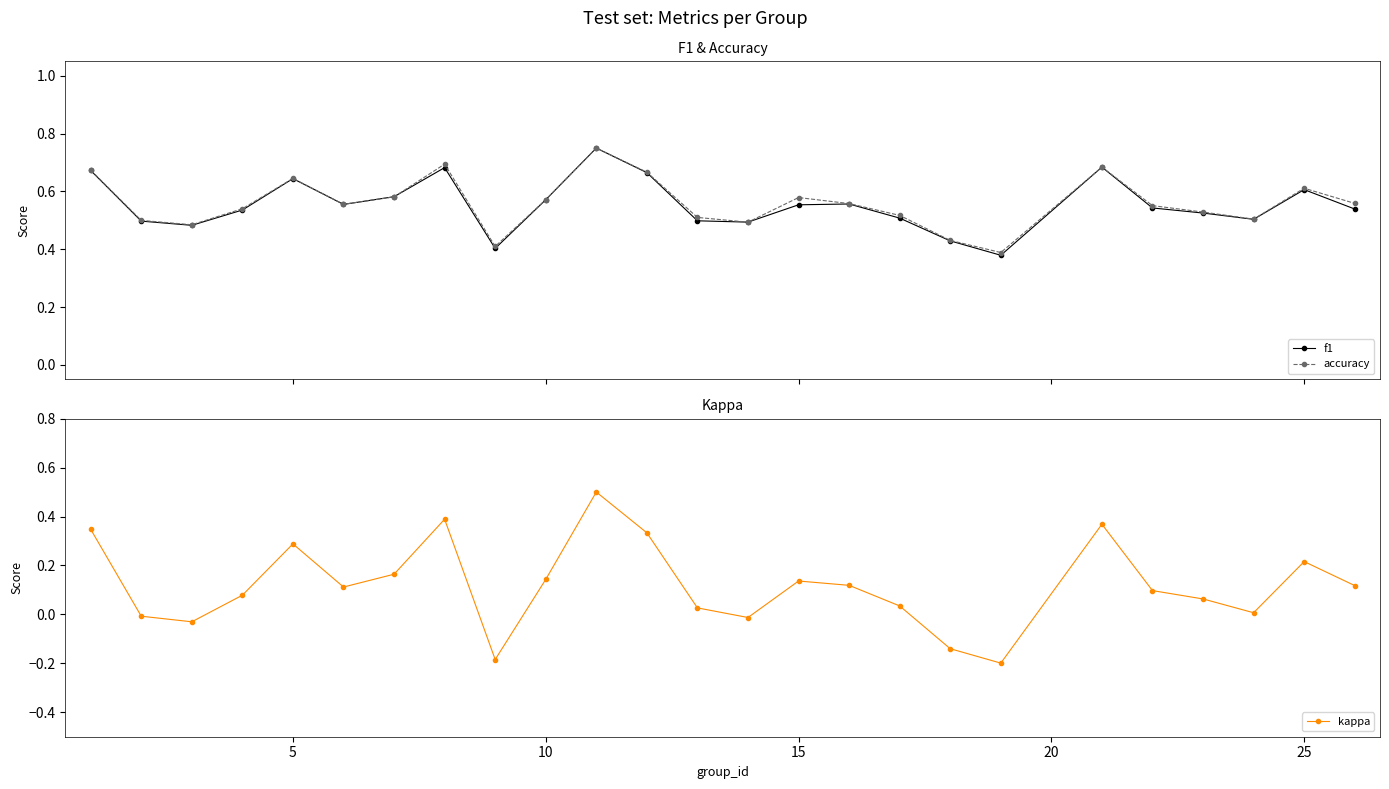

Count the f1 values in the range 0 to 1.

25